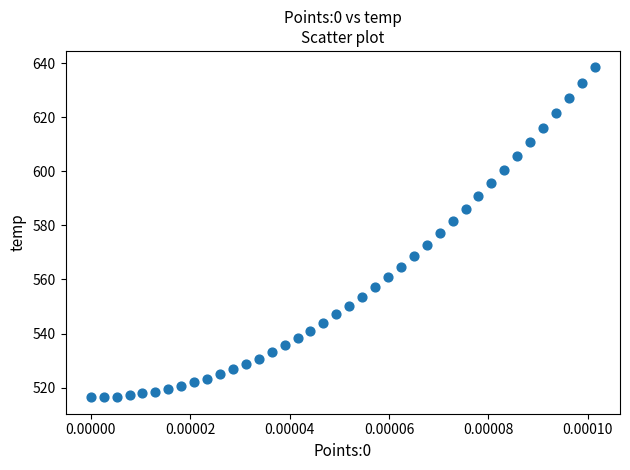

What is the range of Y values (max minus min)?

121.9